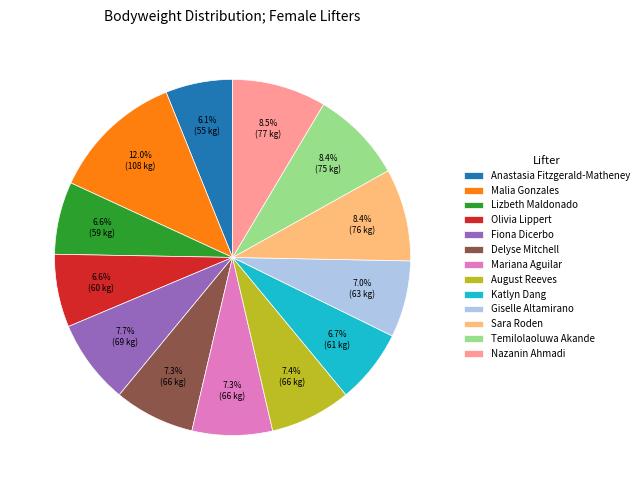

Does any single category account for the majority?

No